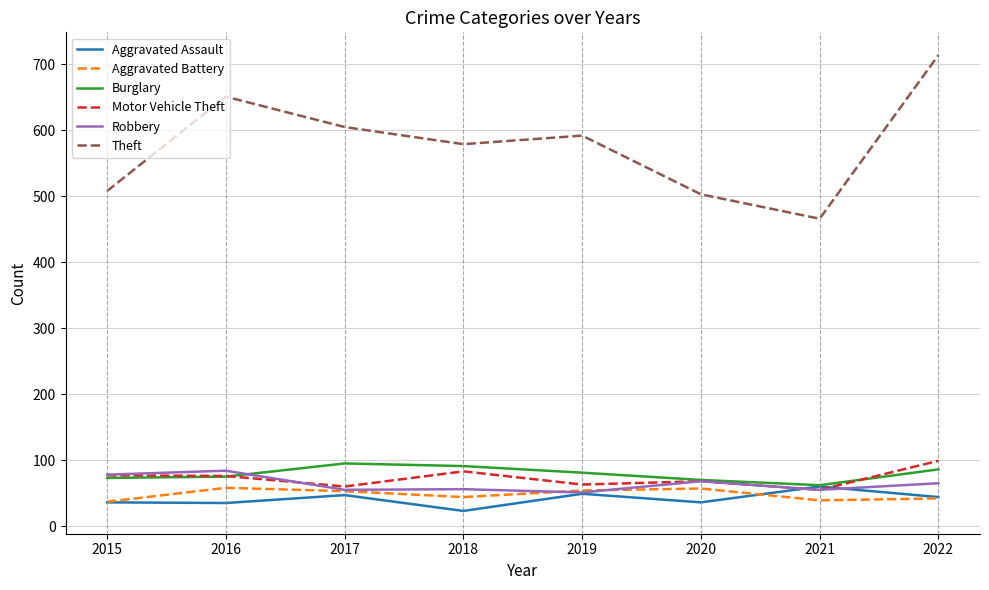

At which category is the sum across all series the highest?

2022